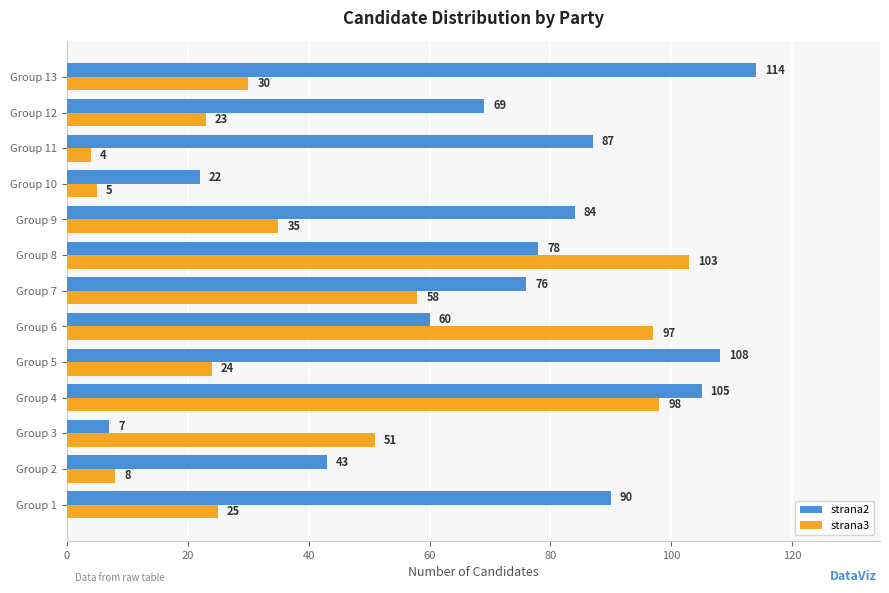

What is the total value across all series at Group 8?

181